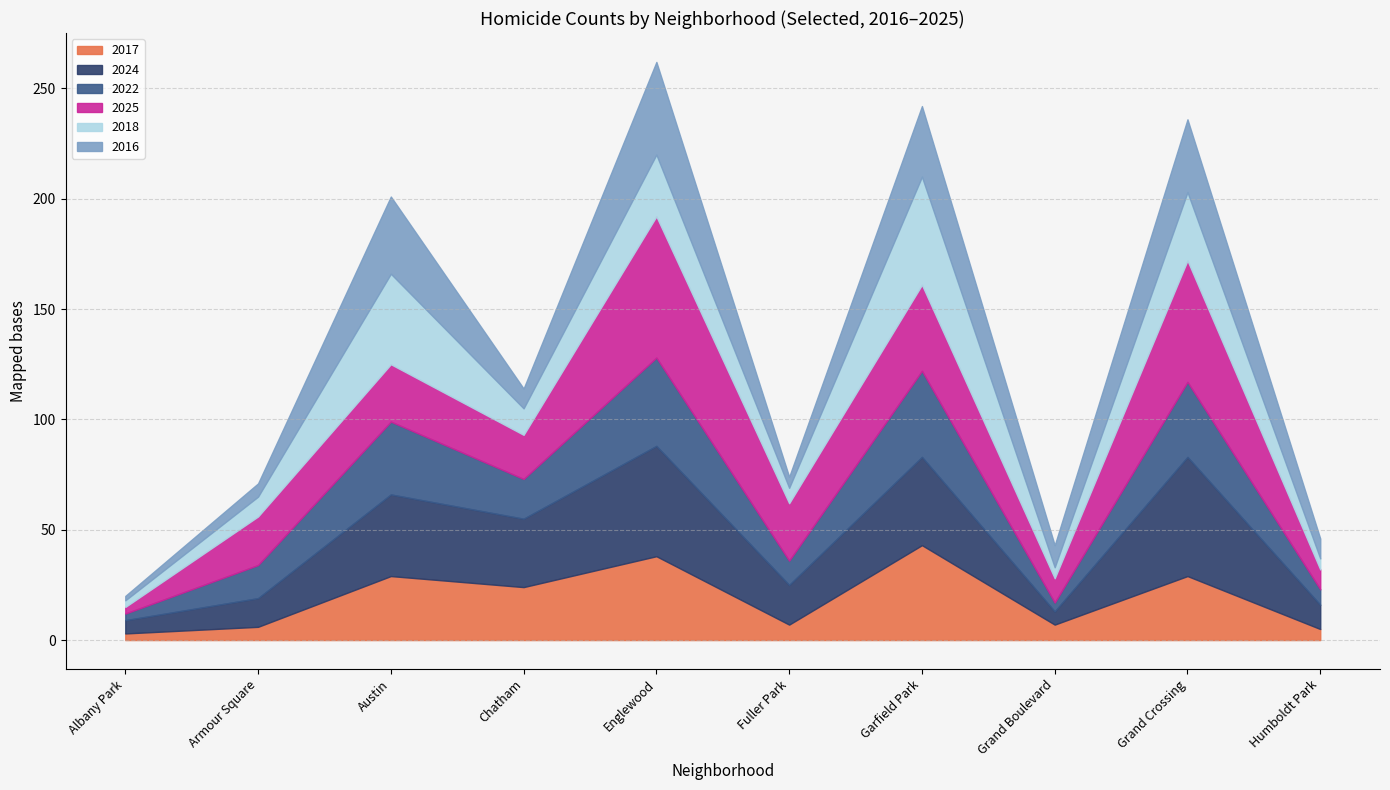

The value of 2022 at Humboldt Park is 10. True or false?

False